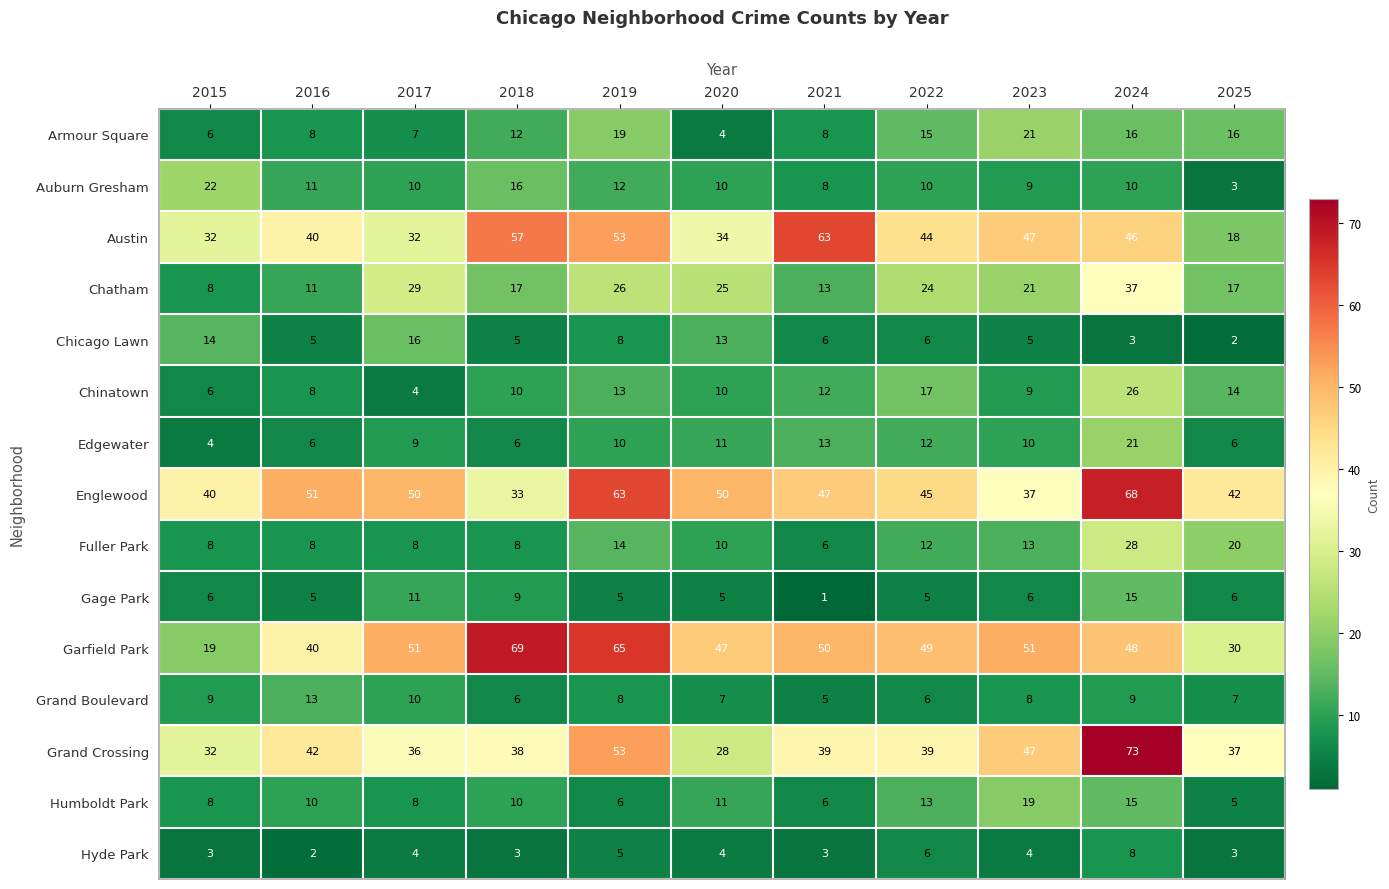

Which series has the largest total across all categories?

Englewood